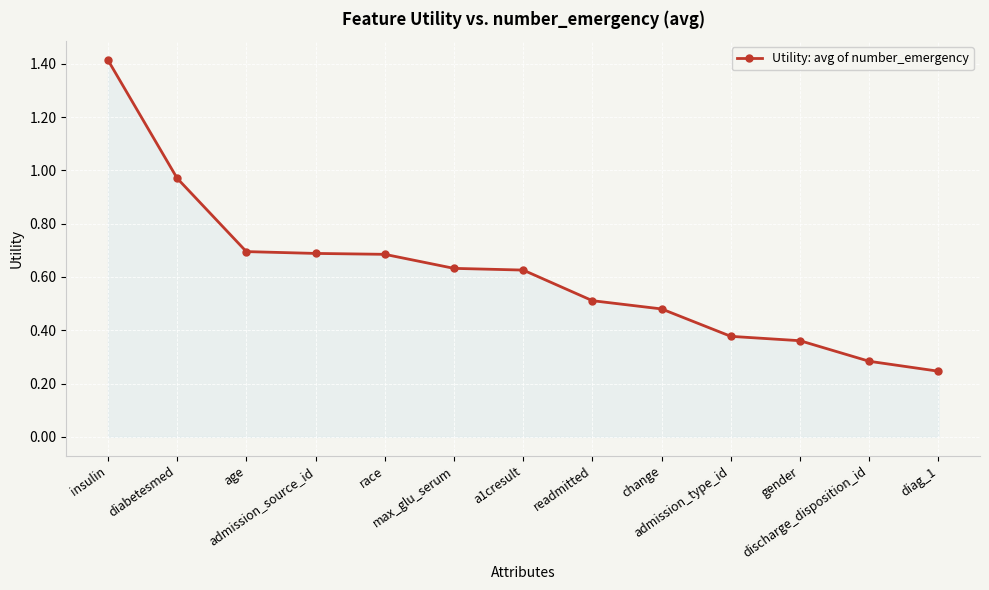

What is the sum of all values?

8.0